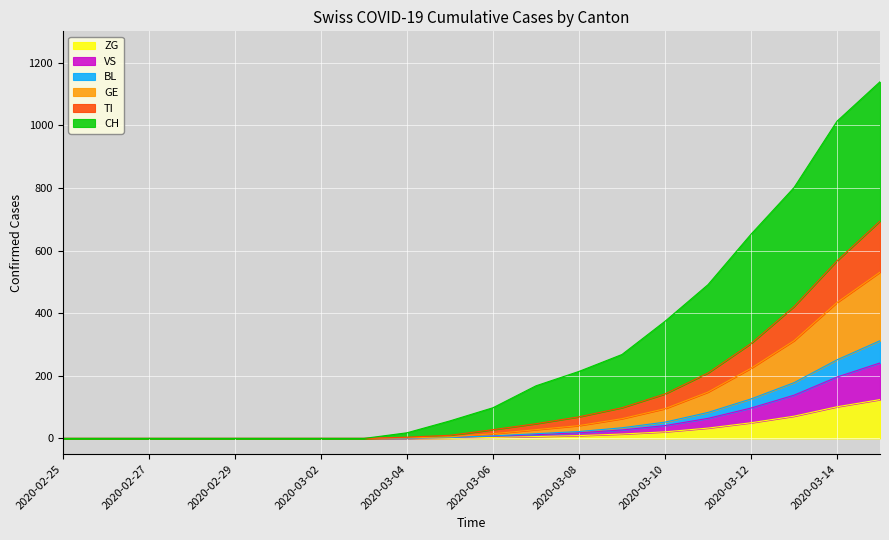

At 2020-03-01, list the series in order from smallest to largest.

CH, TI, GE, BL, VS, ZG